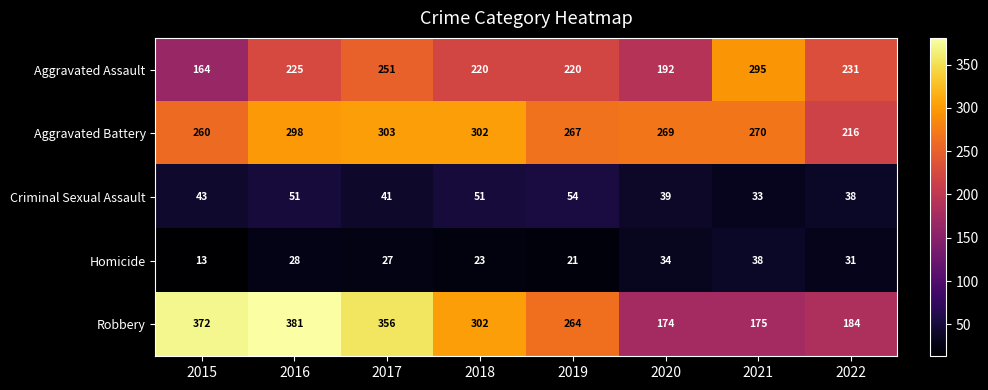

What is the total value across all series at 2019?

826